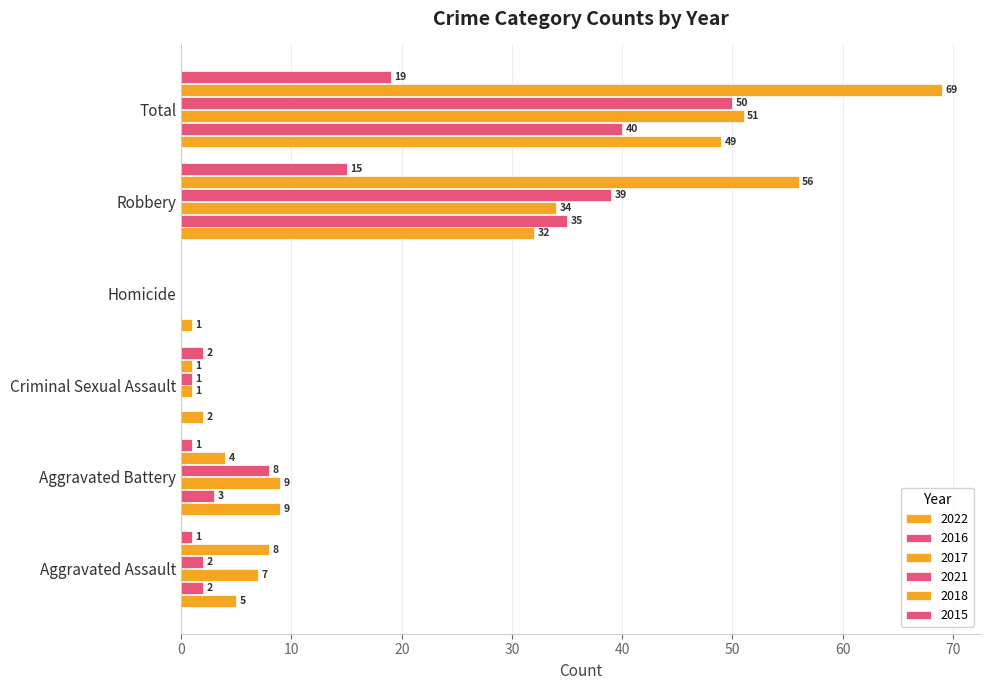

What is the value of the 2015 bar at the 2nd from the left?

1